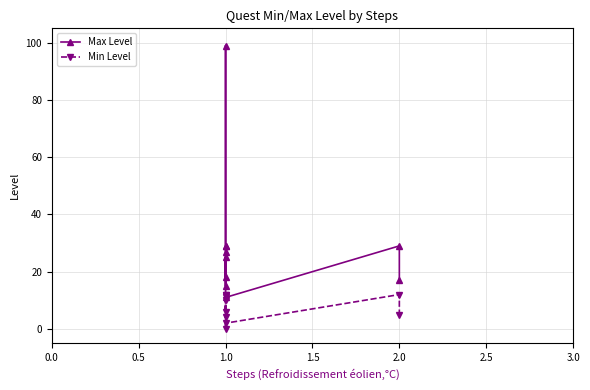

Is the value of Max Level at 1.0 greater than the value of Min Level at 1.0?

Yes